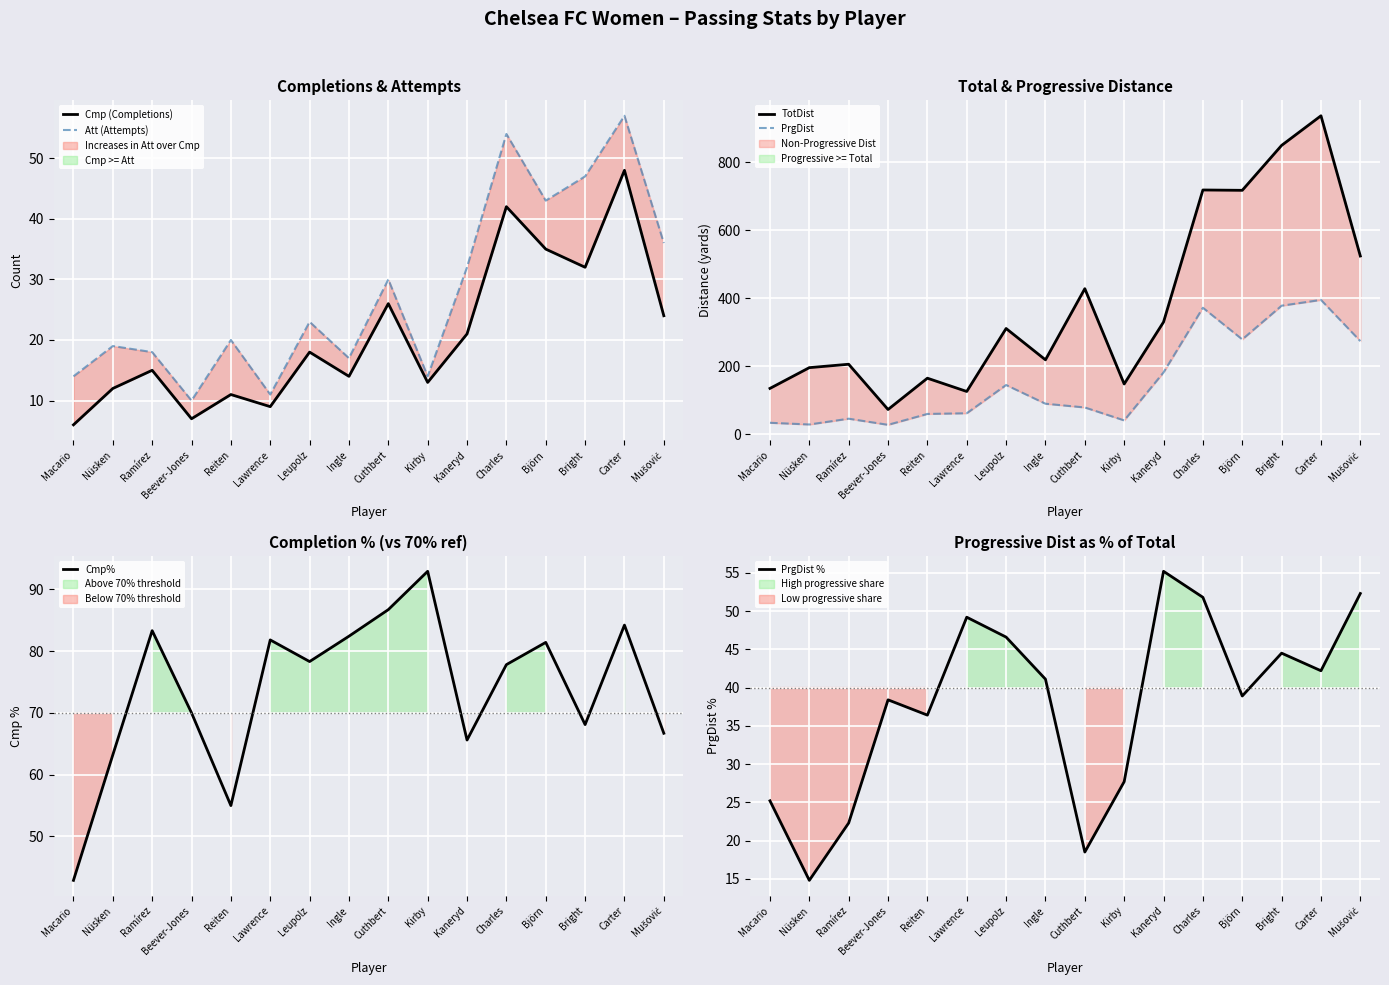

Which label corresponds to the smallest value in the chart?

Macario